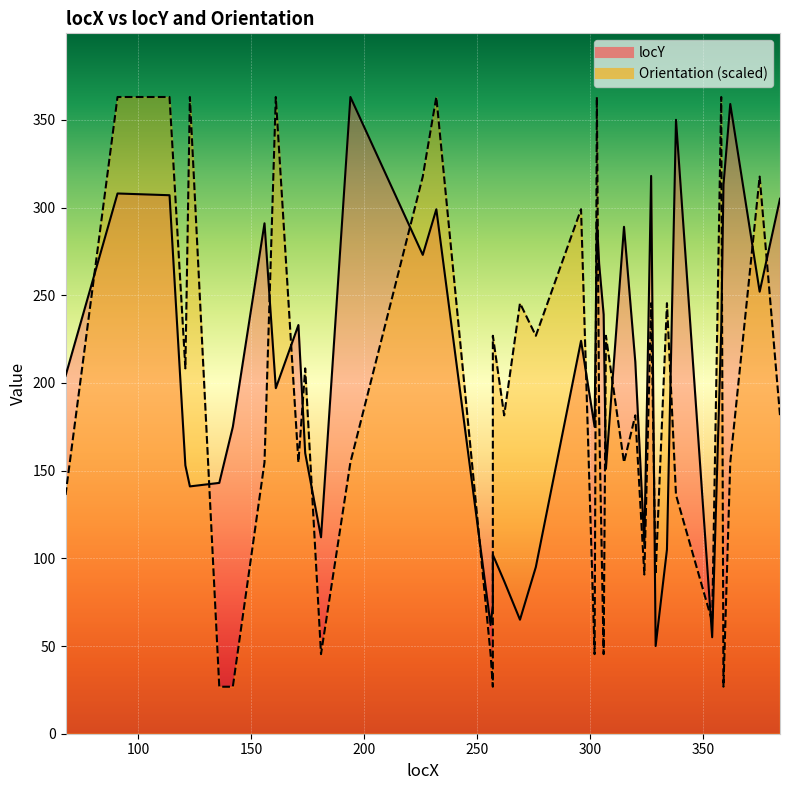

Is it true that locY equals 347.1 at 306?

False